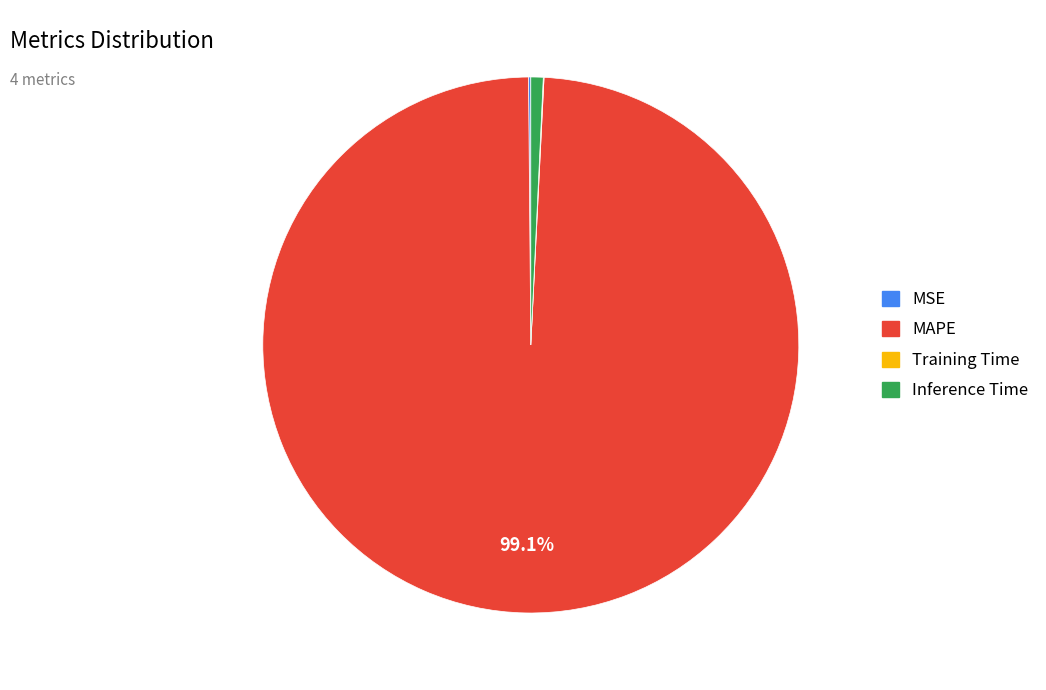

Which slice is the largest?

MAPE